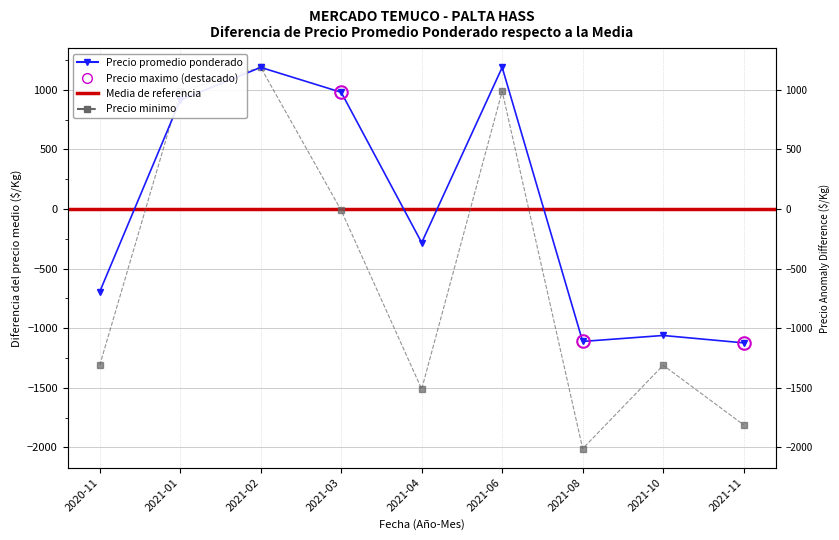

What is the total value across all series at 2021-11?

-2934.2